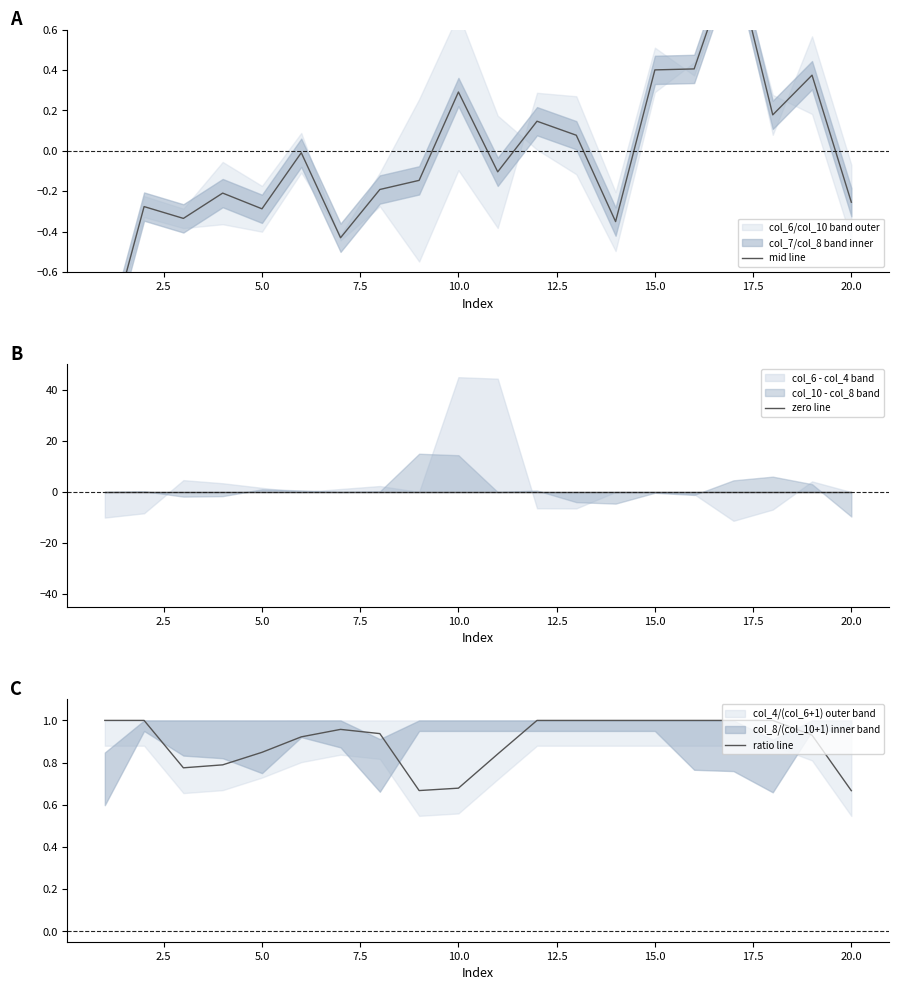

True or false: ratio line has more than 2 points higher than both neighbors.

False